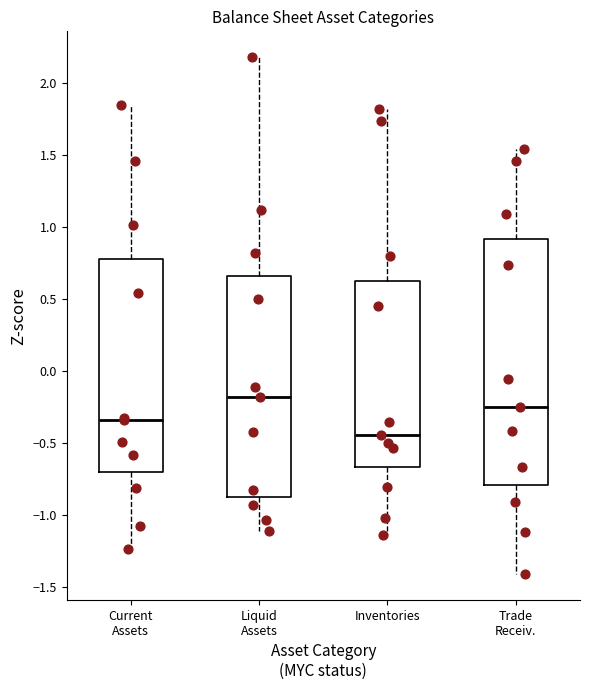

Which box's median line is the lowest?

Inventories